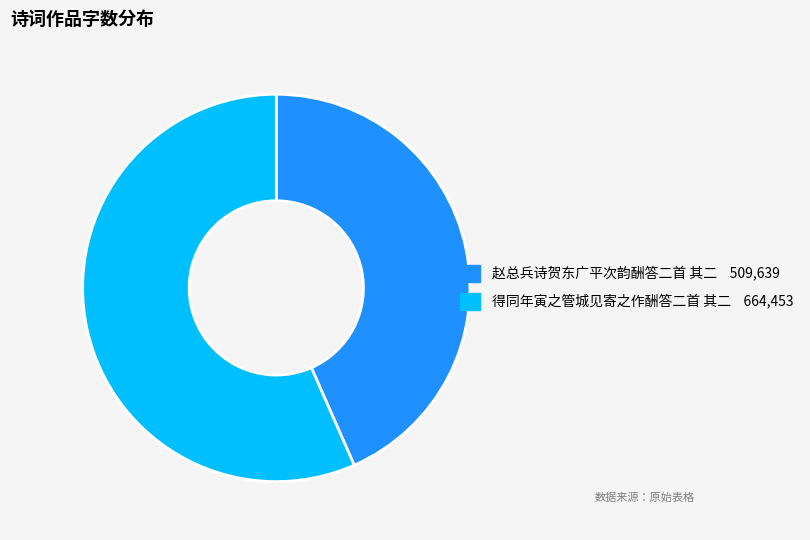

Is it true that 得同年寅之管城见寄之作酬答二首 其二 is 44% of the pie?

False